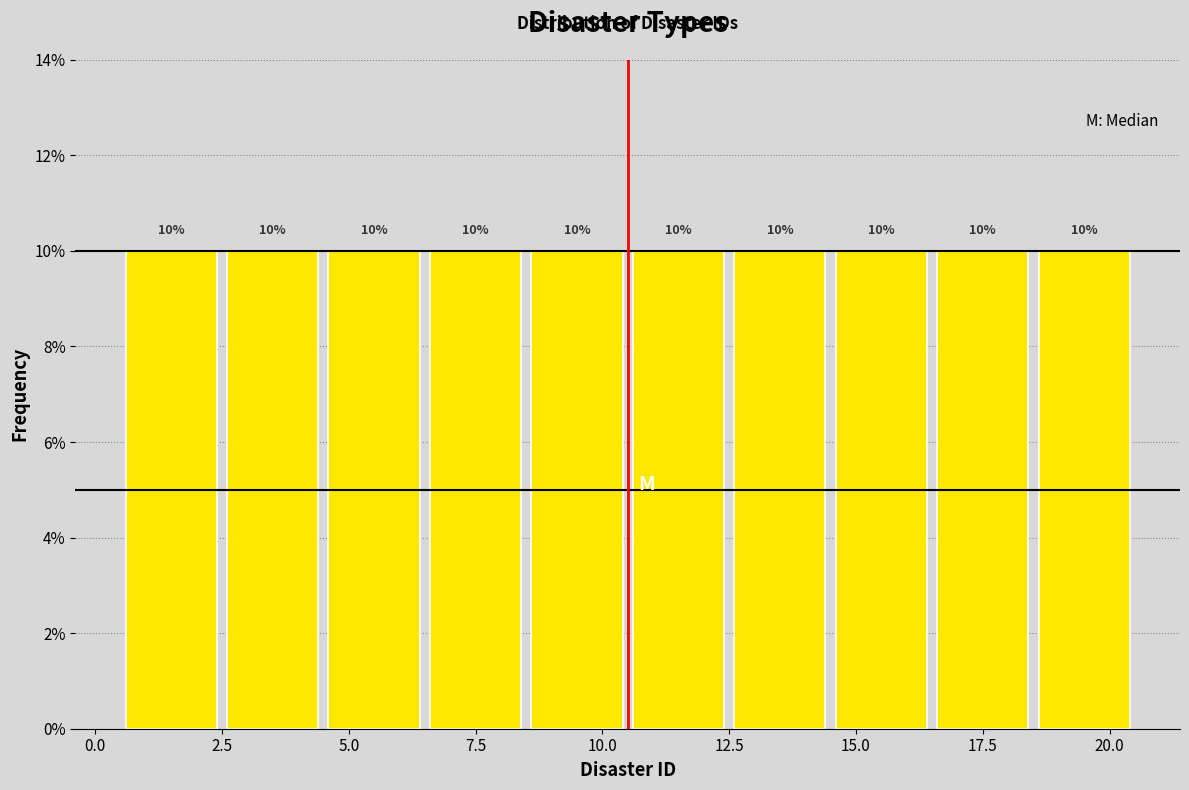

How tall is the bar that spans 18.5 to 20.5 on the x-axis?

10